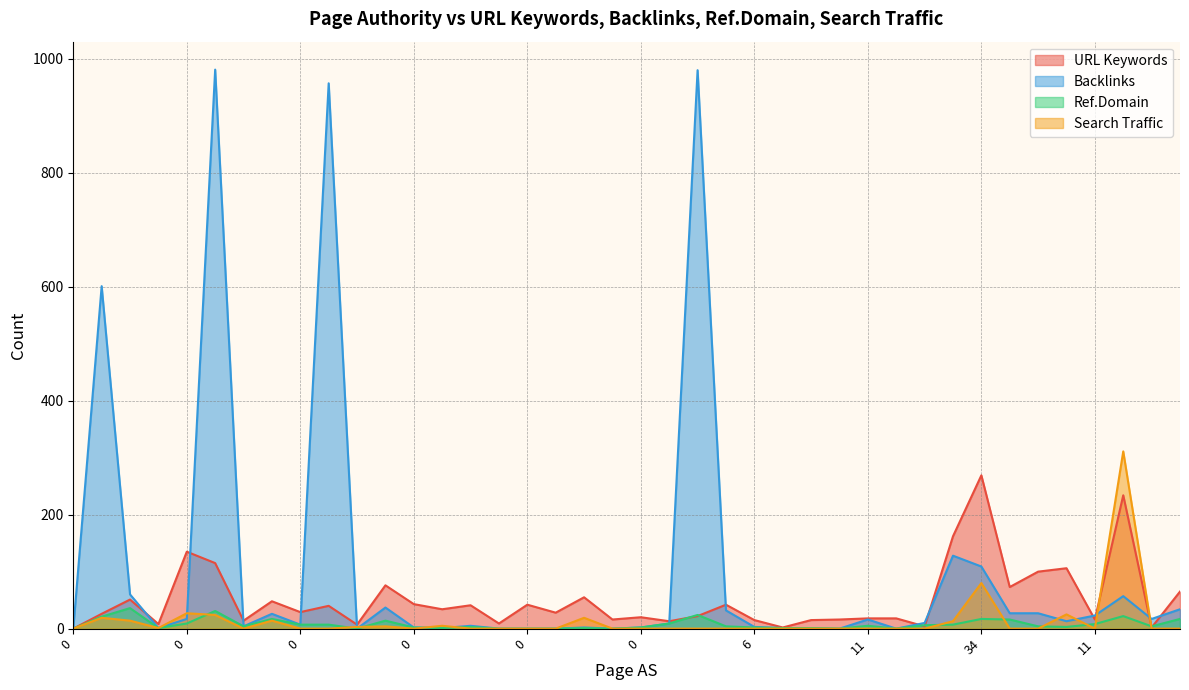

What is the approximate value of Backlinks at 15?

32